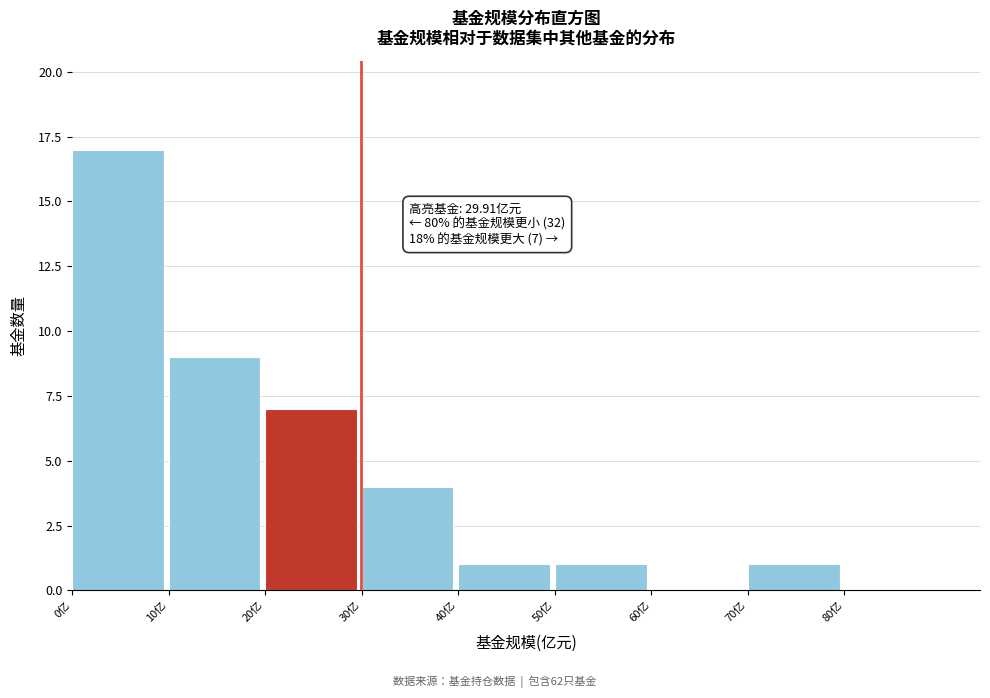

Over which range of the x-axis is the bar tallest?

0 to 10